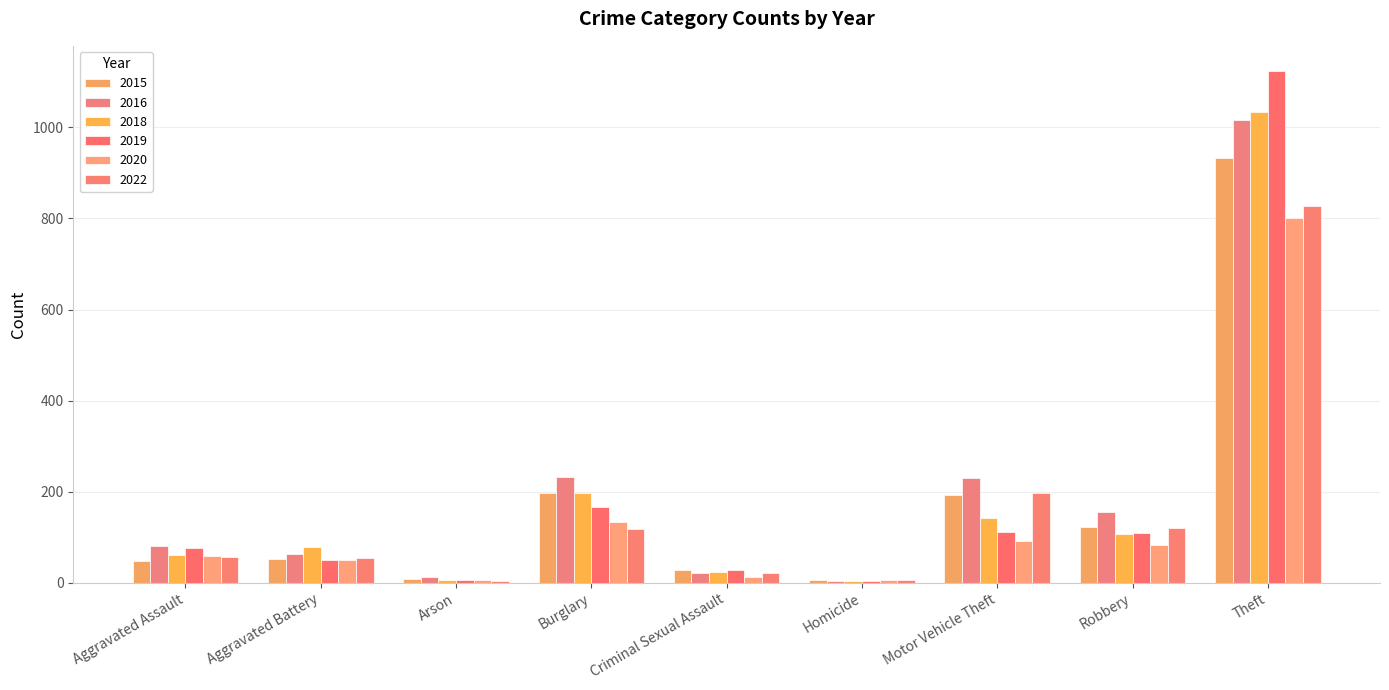

Reading left to right, list all the values displayed in this chart.

2015: 48	52	8	197	28	5	193	123	932
2016: 81	62	12	232	22	4	230	156	1017
2018: 61	79	7	196	24	4	142	106	1033
2019: 76	49	5	166	29	4	112	109	1123
2020: 58	50	7	134	13	5	91	83	801
2022: 57	55	3	117	21	5	196	120	828